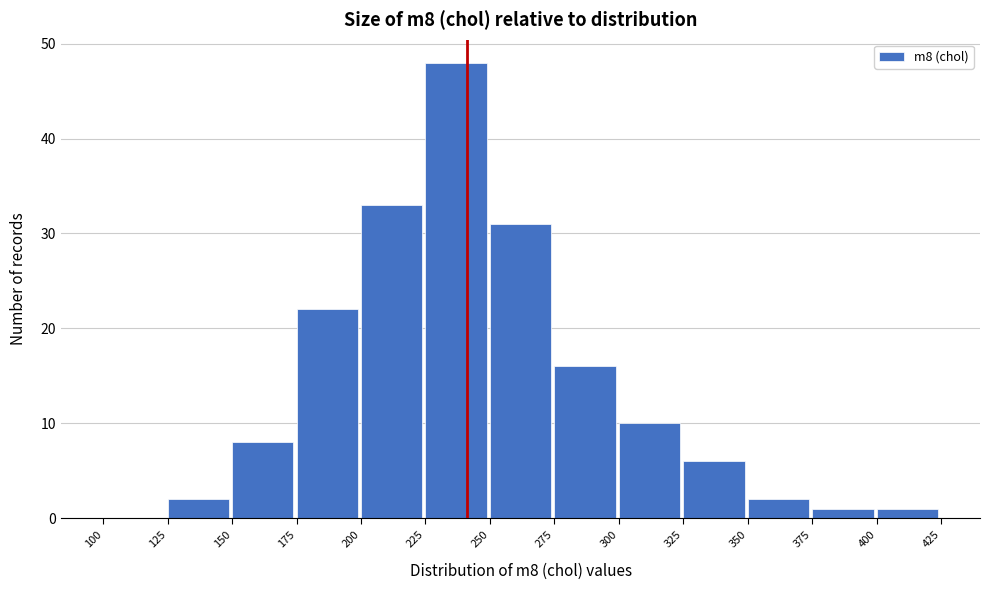

Over which range of the x-axis is the bar tallest?

225 to 250